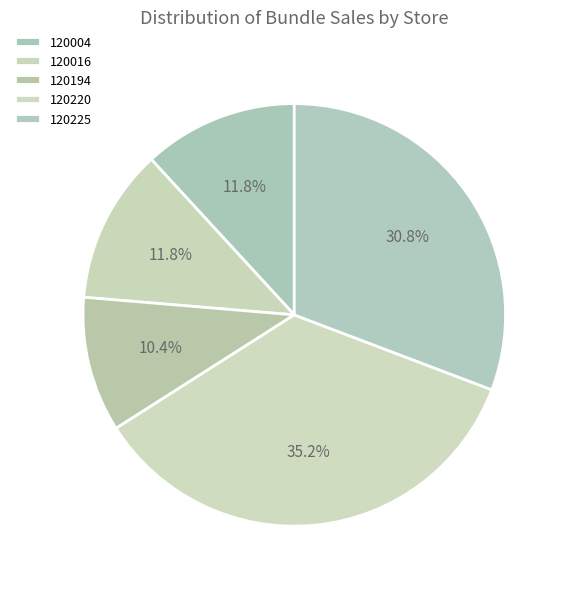

Is there any slice that represents more than half of the pie?

No